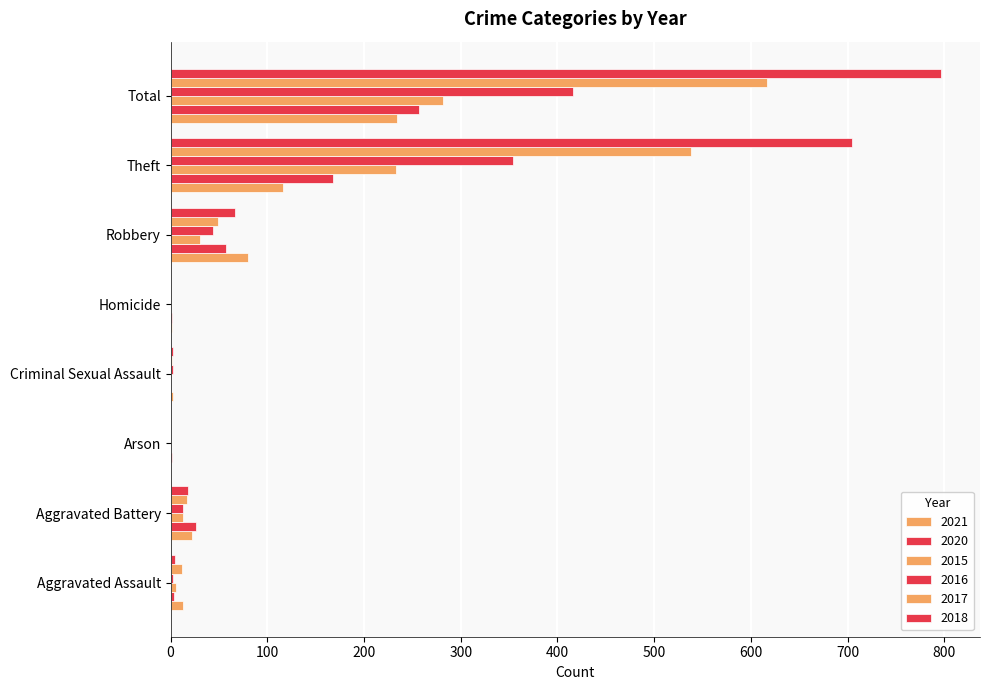

How many categories are shown in the chart?

8